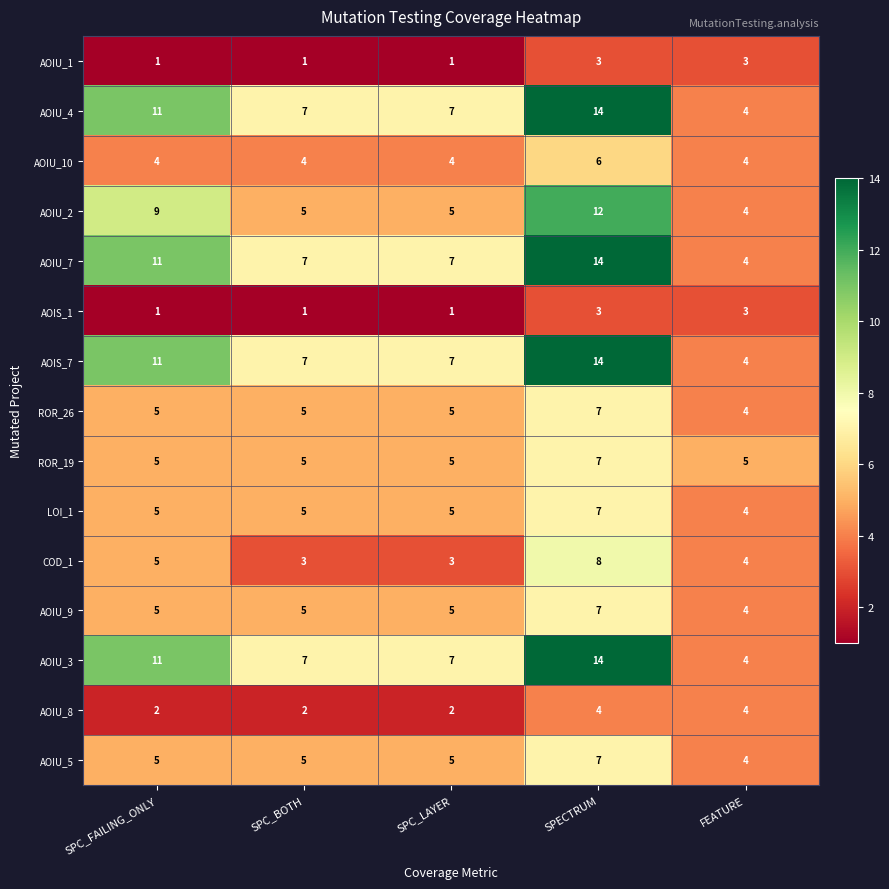

What is the sum of the AOIS_7 values at FEATURE and SPC_FAILING_ONLY?

15